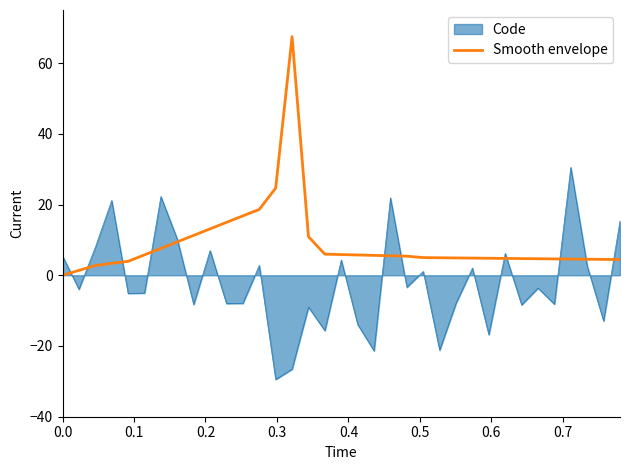

Rank the series by their average value, from lowest to highest.

Code, Smooth envelope